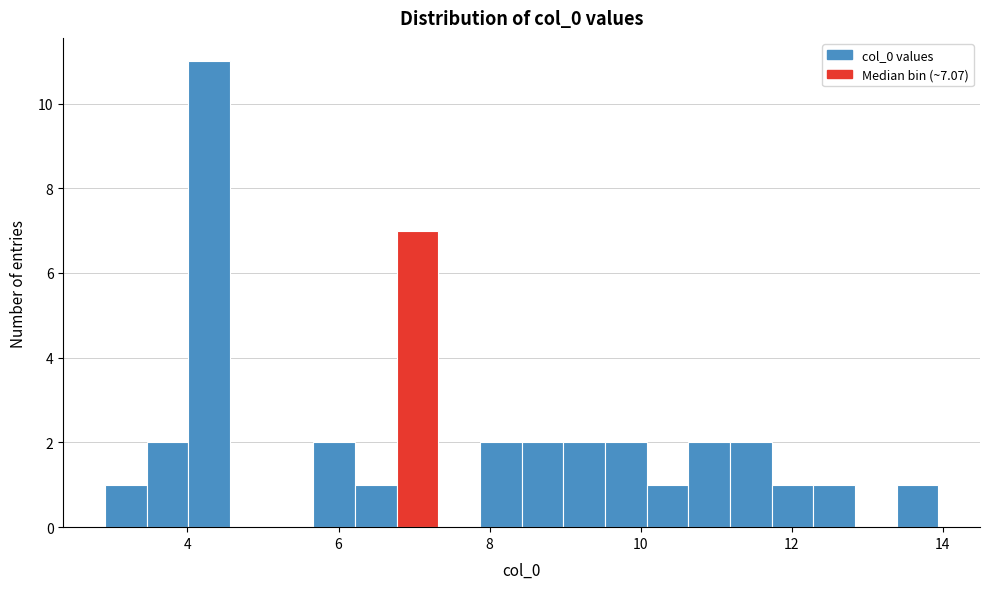

Read against the x-axis, roughly where is the centre of the tallest bar?

4.2